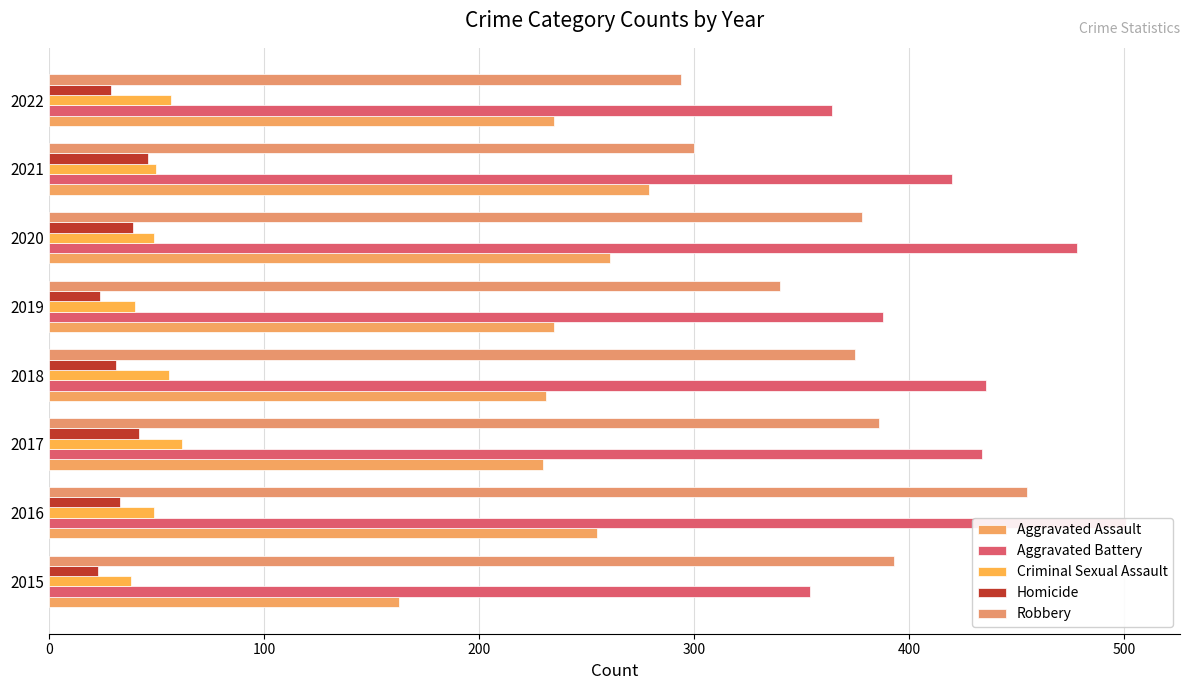

What is the difference between the highest and lowest values at 2018?

405